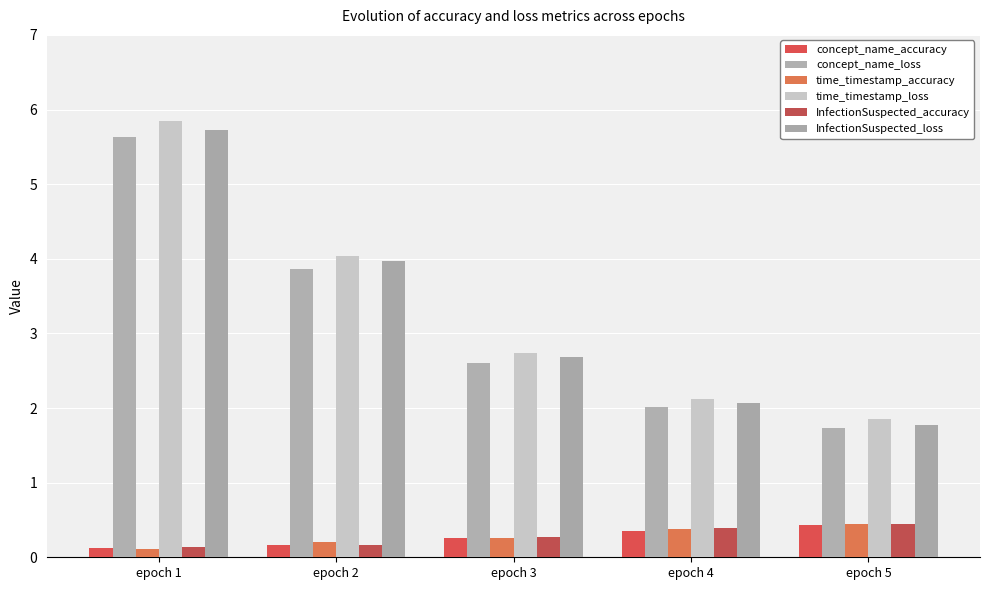

Reading right to left, list all the values displayed in this chart.

concept_name_accuracy: 0.4	0.3	0.3	0.2	0.1
concept_name_loss: 1.7	2.0	2.6	3.9	5.6
time_timestamp_accuracy: 0.4	0.4	0.3	0.2	0.1
time_timestamp_loss: 1.8	2.1	2.7	4.0	5.8
InfectionSuspected_accuracy: 0.5	0.4	0.3	0.2	0.1
InfectionSuspected_loss: 1.8	2.1	2.7	4.0	5.7